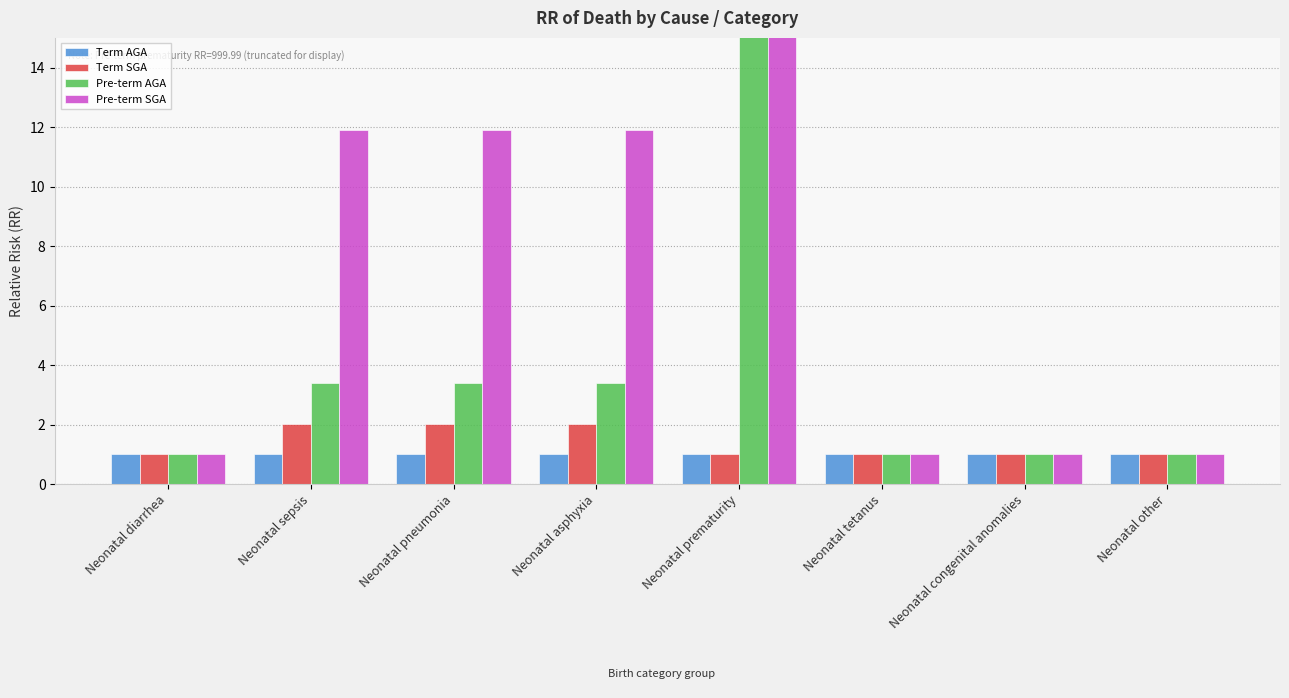

Does the chart contain any negative values?

No